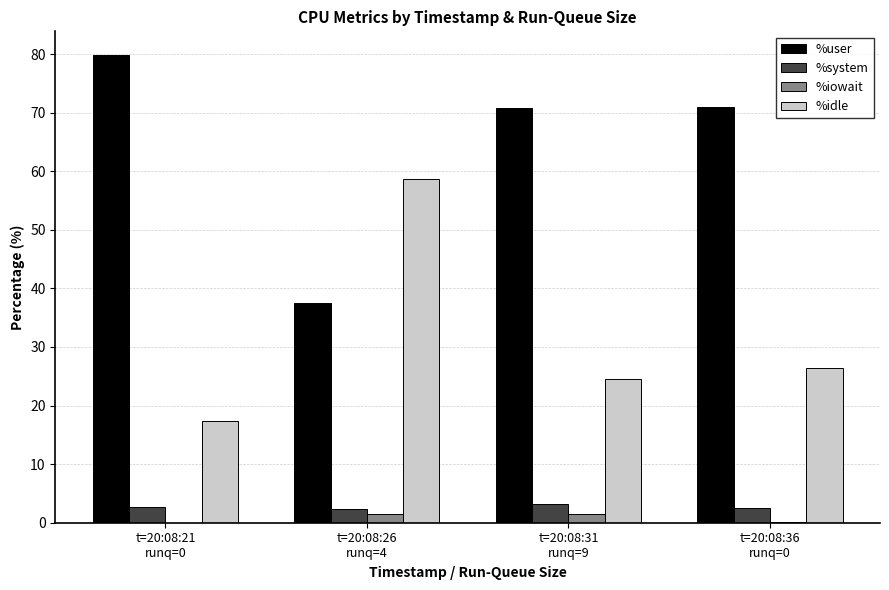

Does the chart contain stacked bars?

No